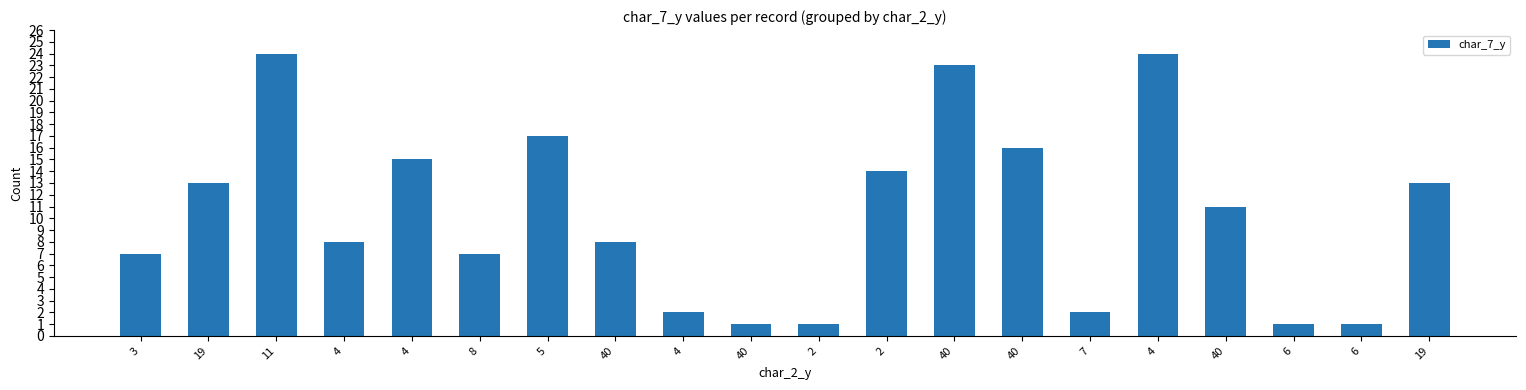

What is the difference between the second highest and second lowest values?

23